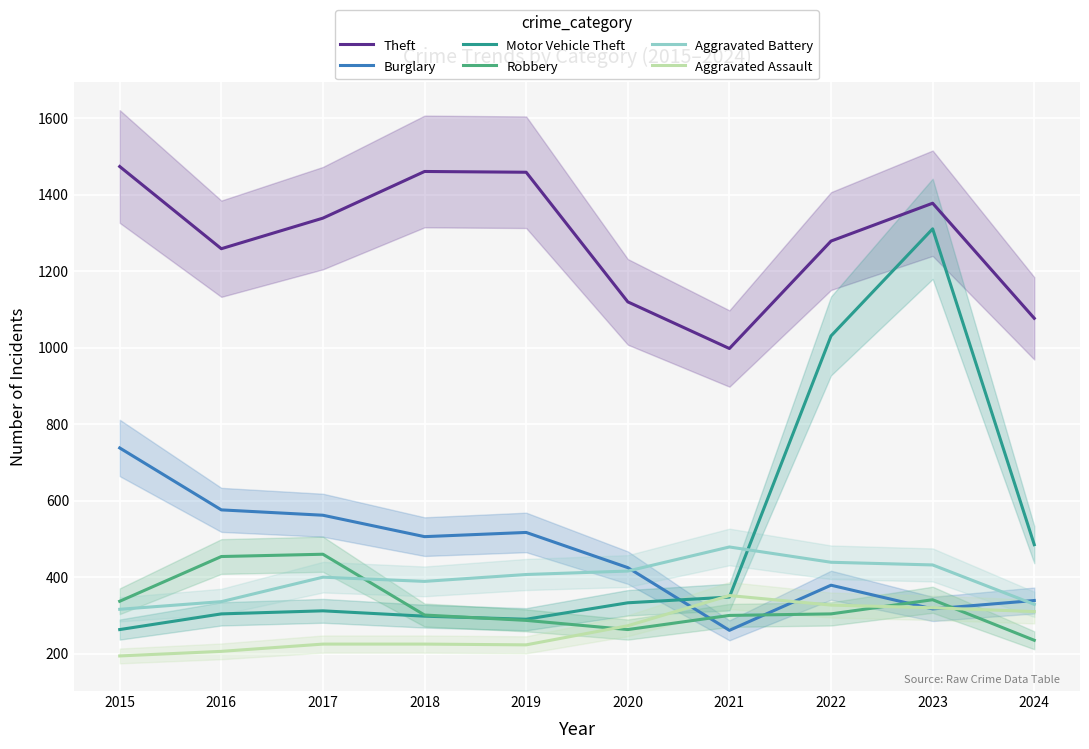

What are all the series names shown in the legend?

Theft, Burglary, Motor Vehicle Theft, Robbery, Aggravated Battery, Aggravated Assault